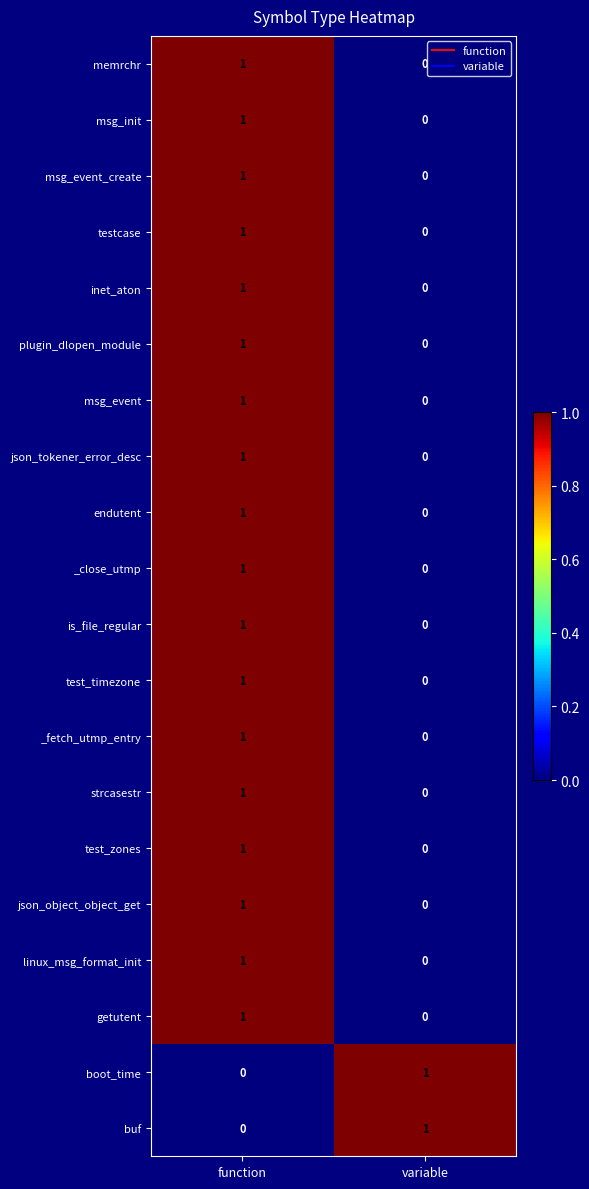

What is the spread (max minus min) of values at function?

1